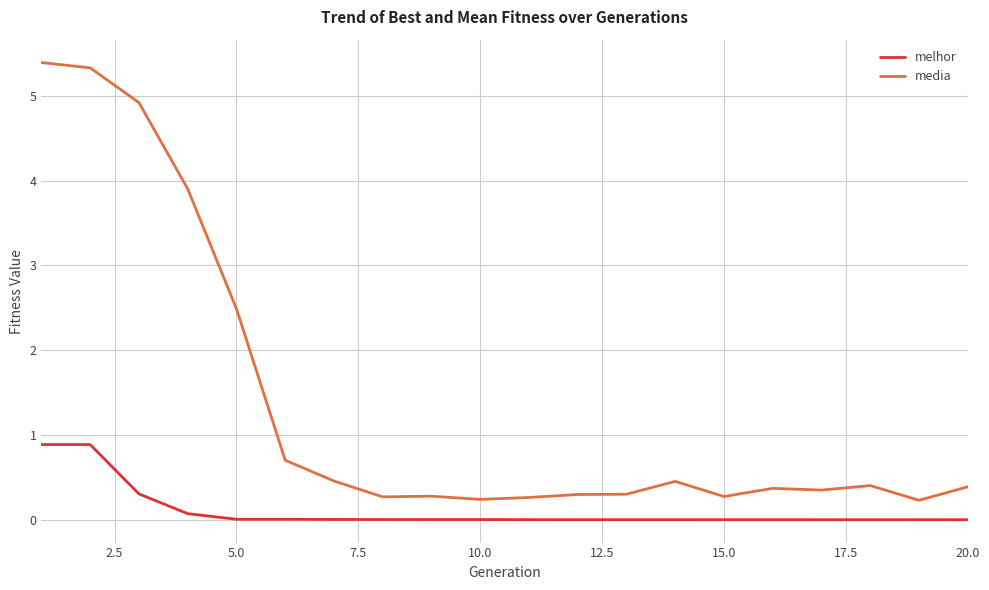

Which series has the largest range (max minus min)?

media